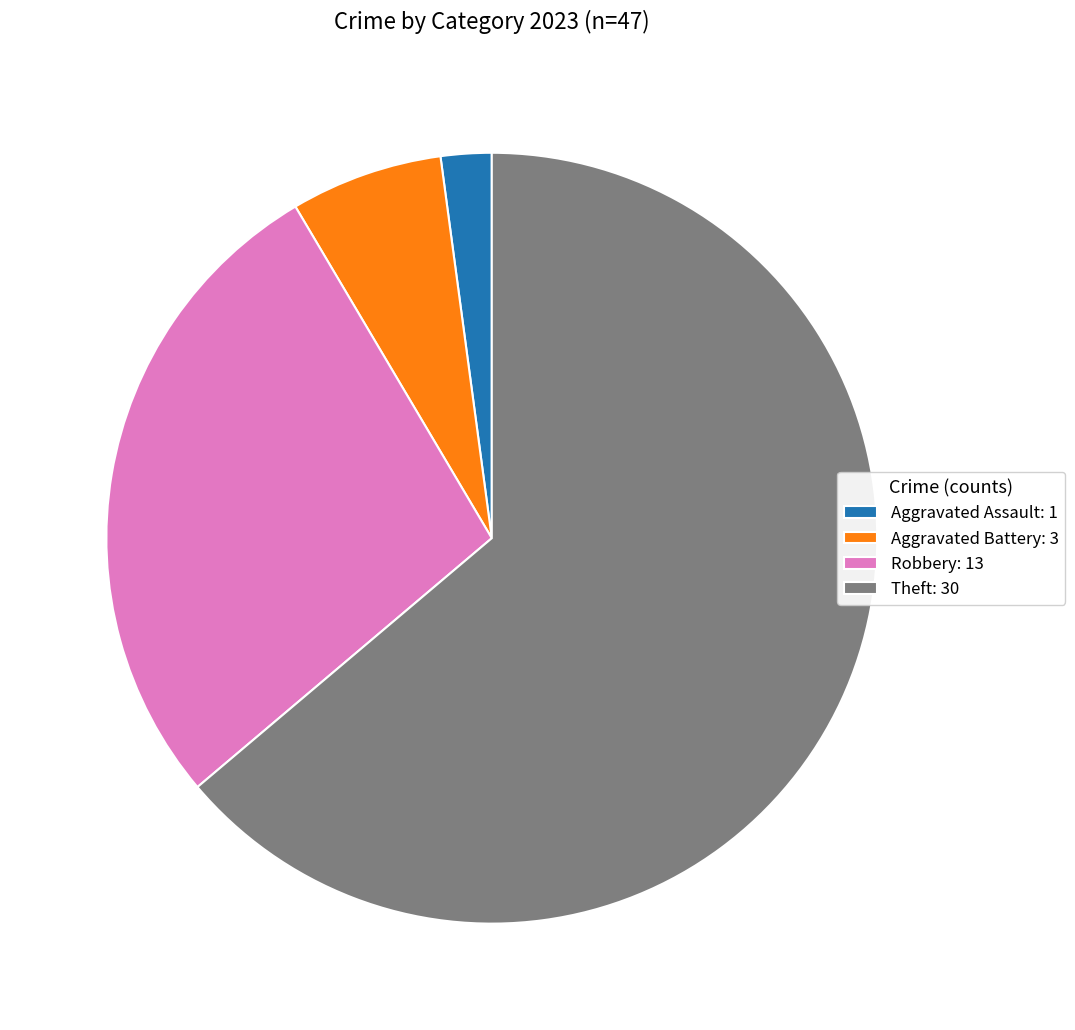

Combined, do Robbery: 13 and Theft: 30 account for over 50%?

Yes